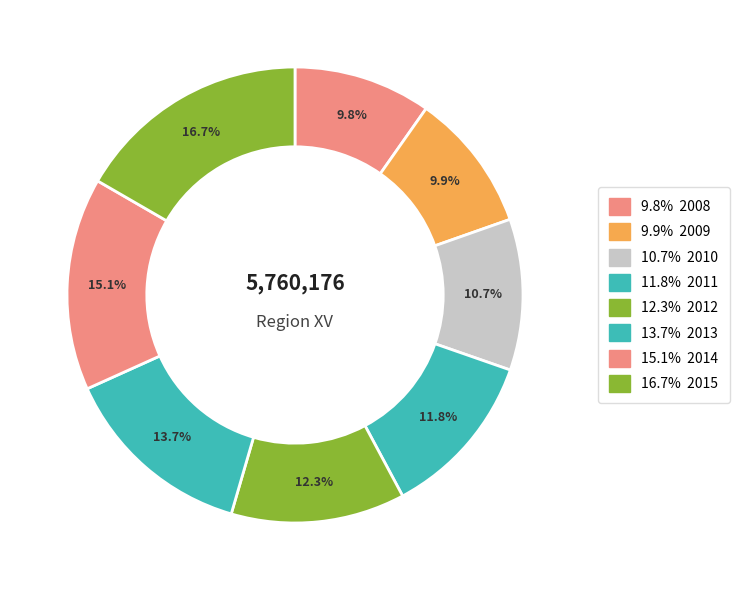

Do 13.7% and 10.7% together represent more than half of the pie?

No